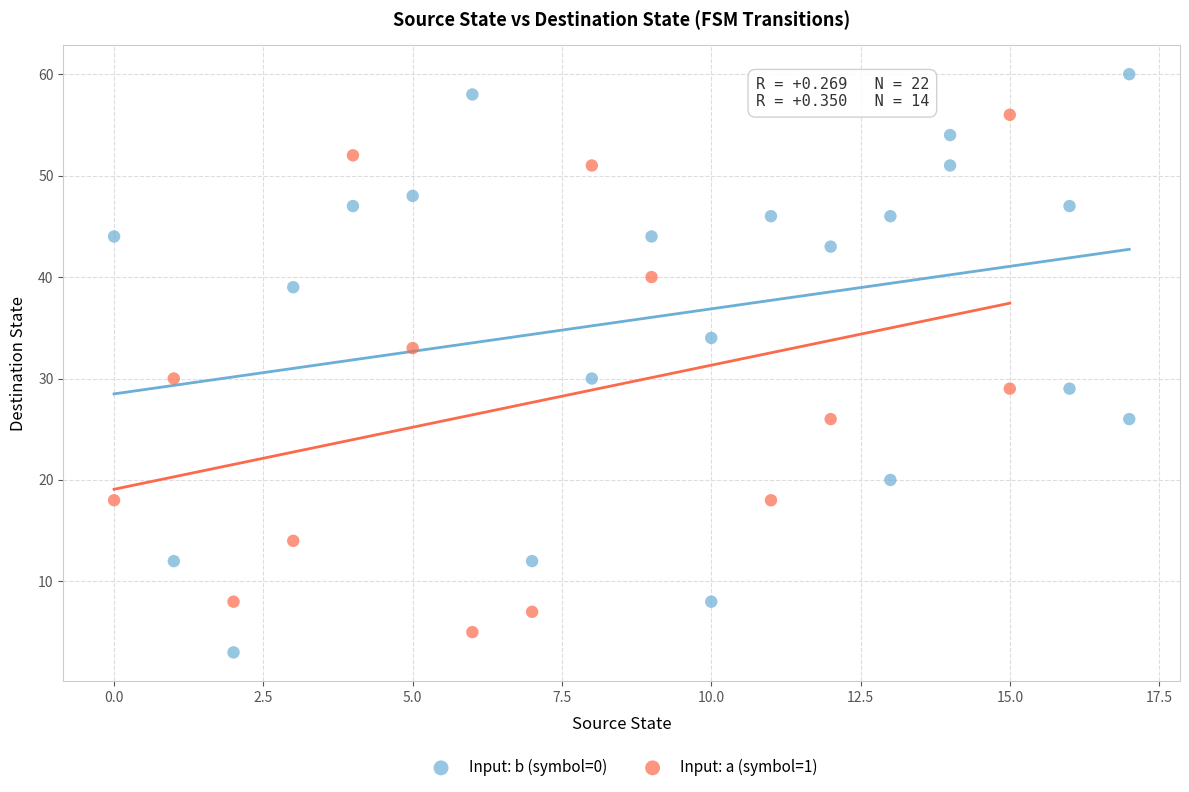

Which series contains the lowest Y value?

Input: b (symbol=0)